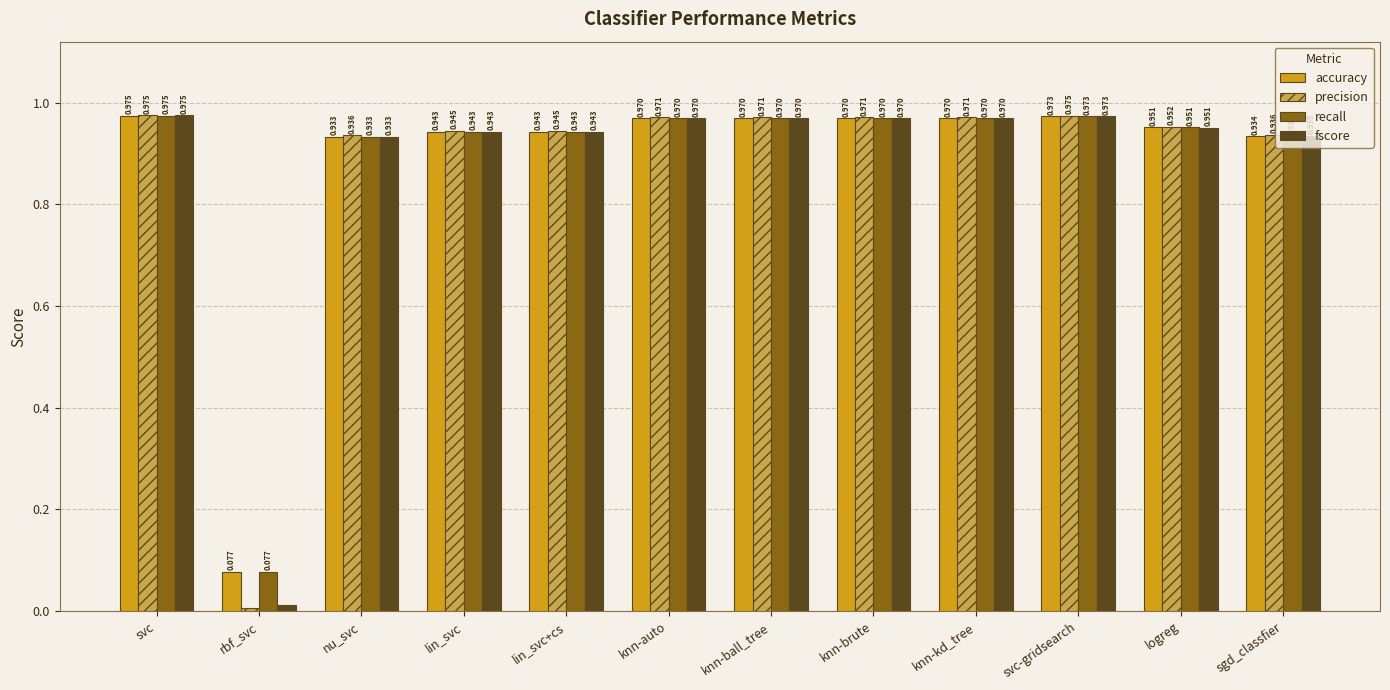

Is it true that fscore equals 1.6 at knn-brute?

False